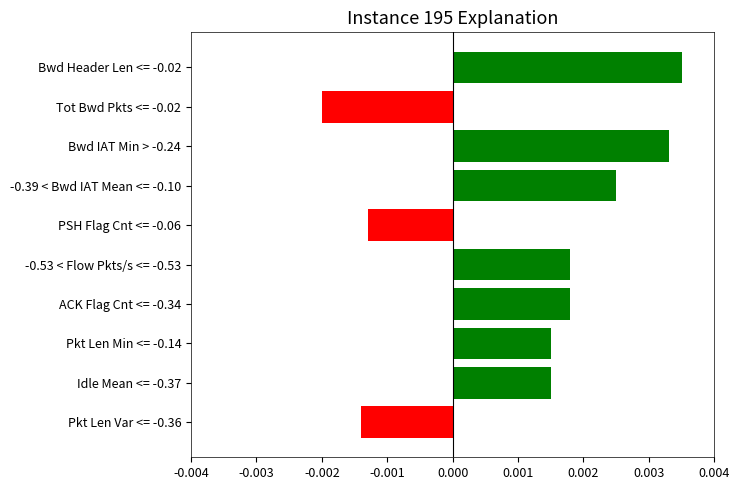

Count the values in the range 0 to 1.

7